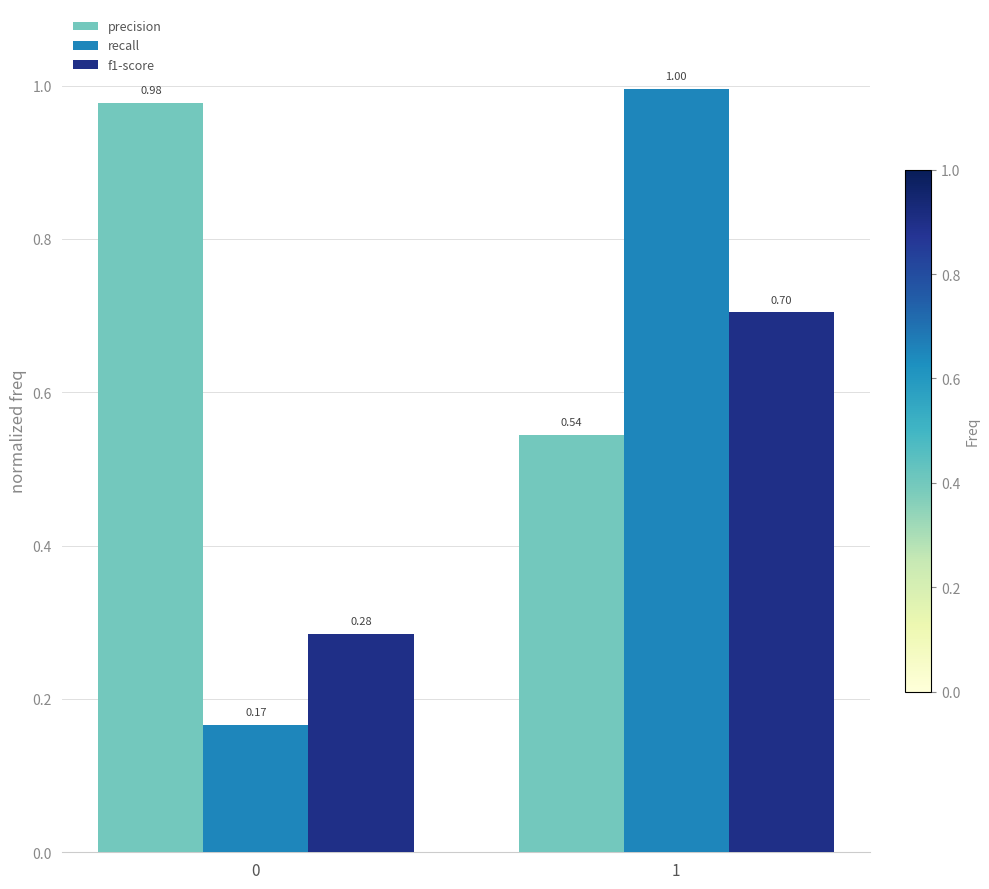

What is the difference between the highest and lowest values at 0?

0.8